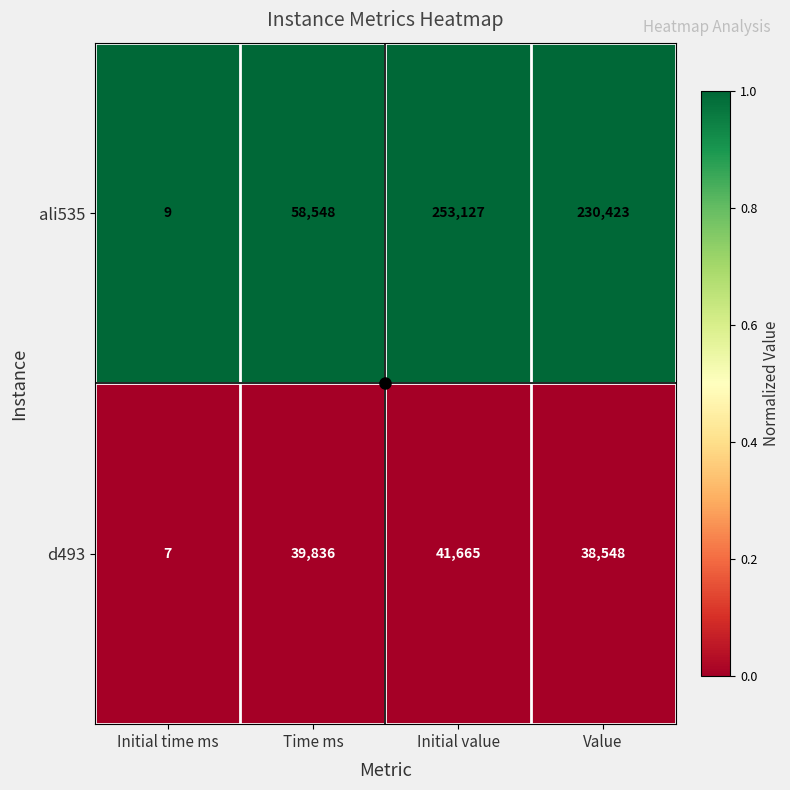

Rank the series by their maximum value, from lowest to highest.

d493, ali535